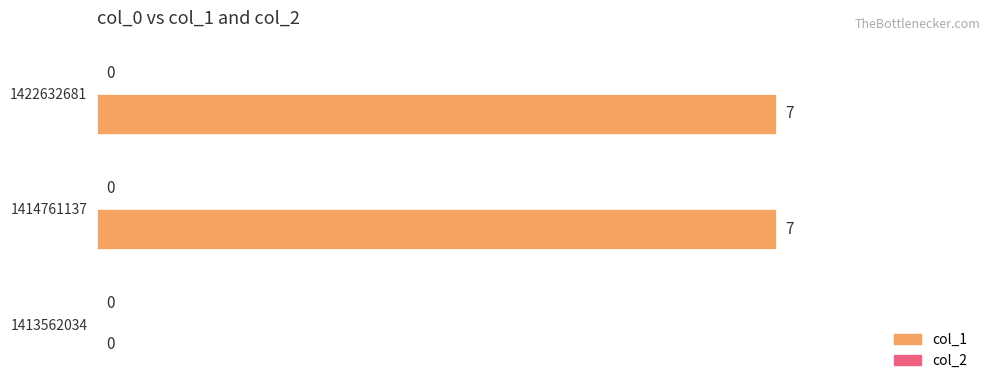

Reading bottom to top, extract all data points from this chart.

1413562034=0	1414761137=7	1422632681=7